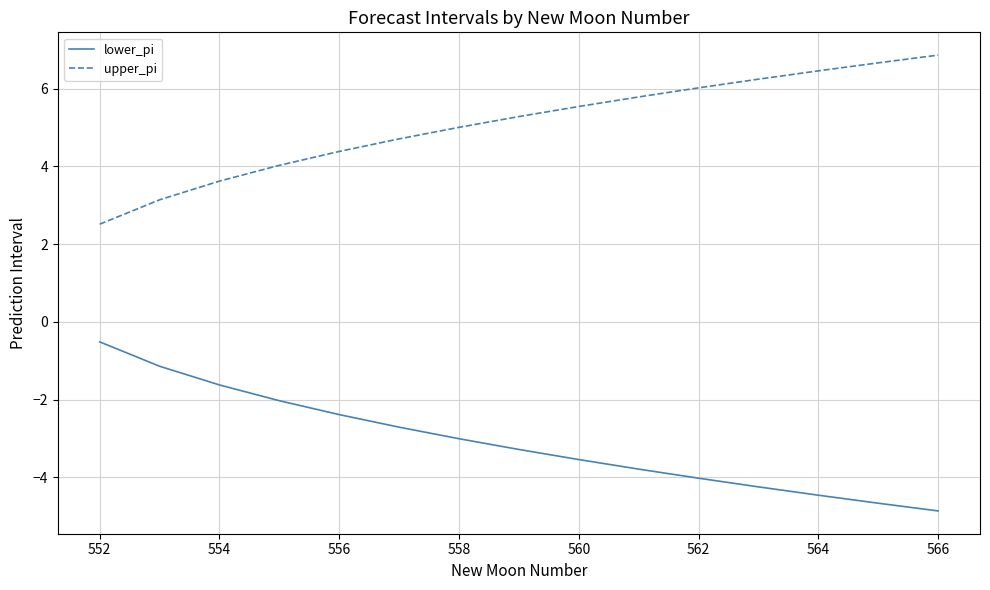

Rank the series by their average value, from highest to lowest.

upper_pi, lower_pi